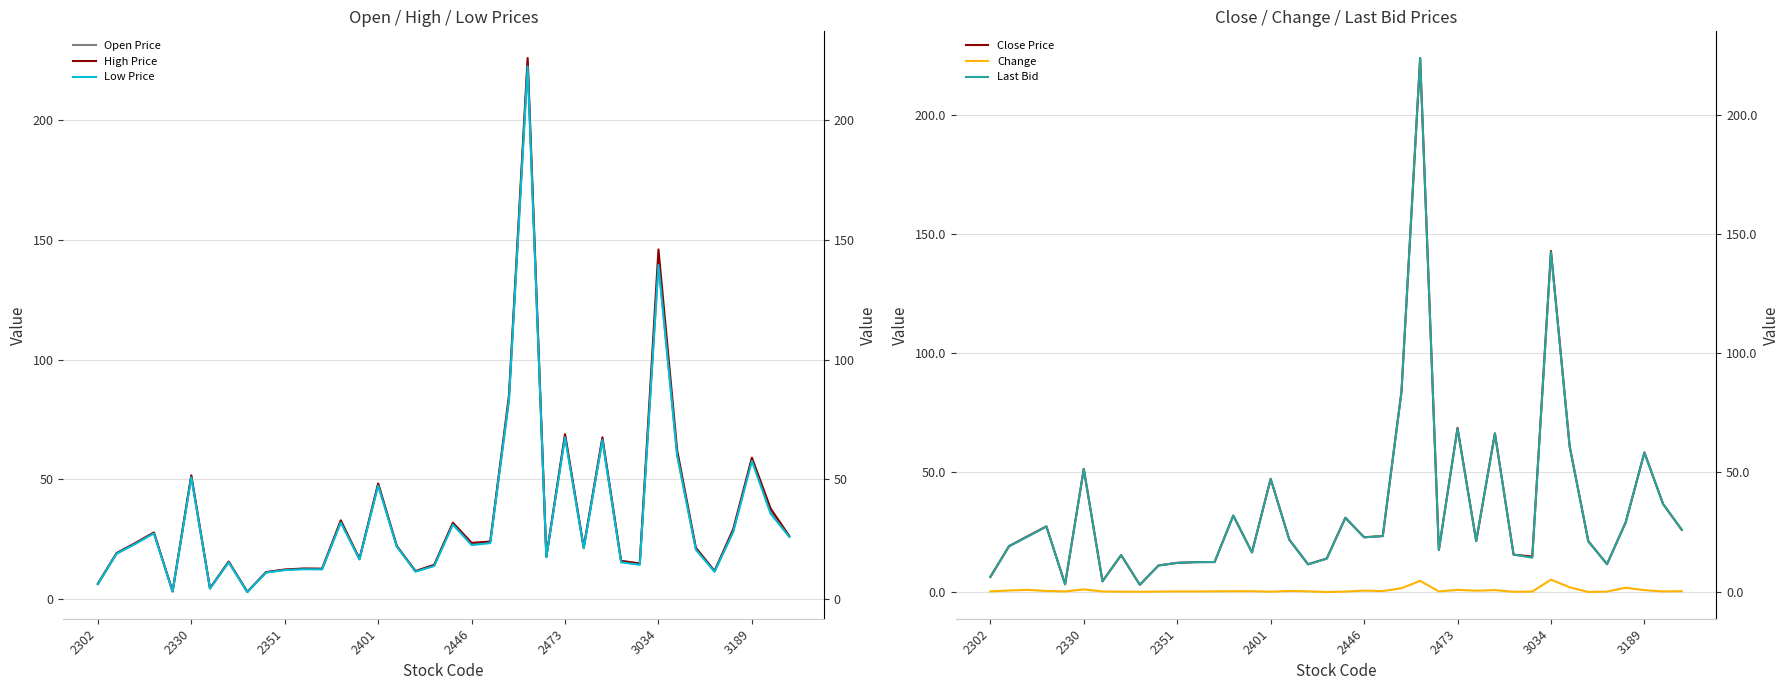

Rank the series at 17 from highest to lowest value.

High Price, Open Price, Close Price, Last Bid, Low Price, Change